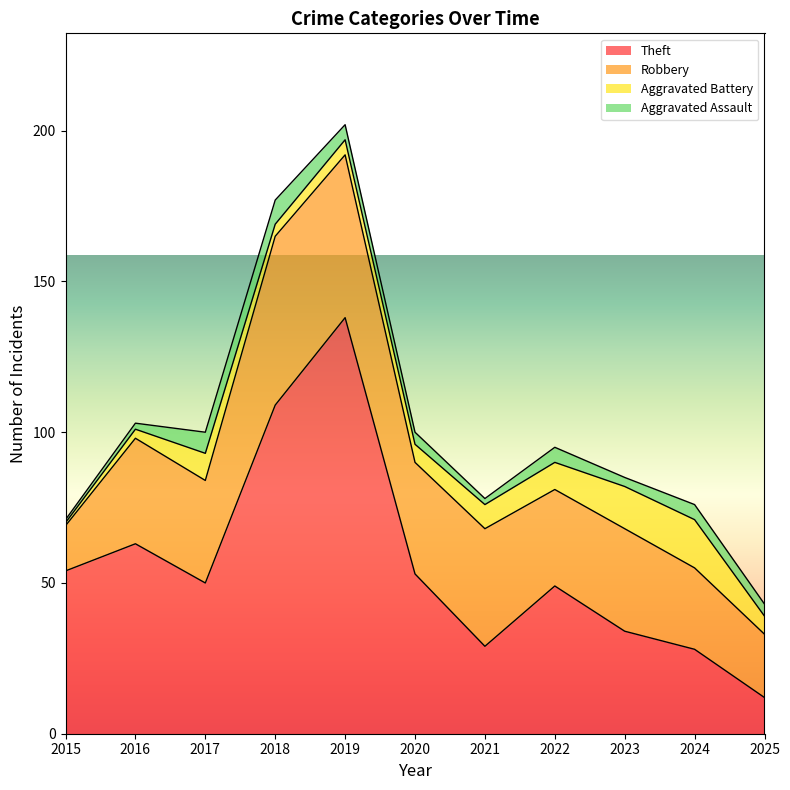

Does the chart display data point markers on the line(s)?

No